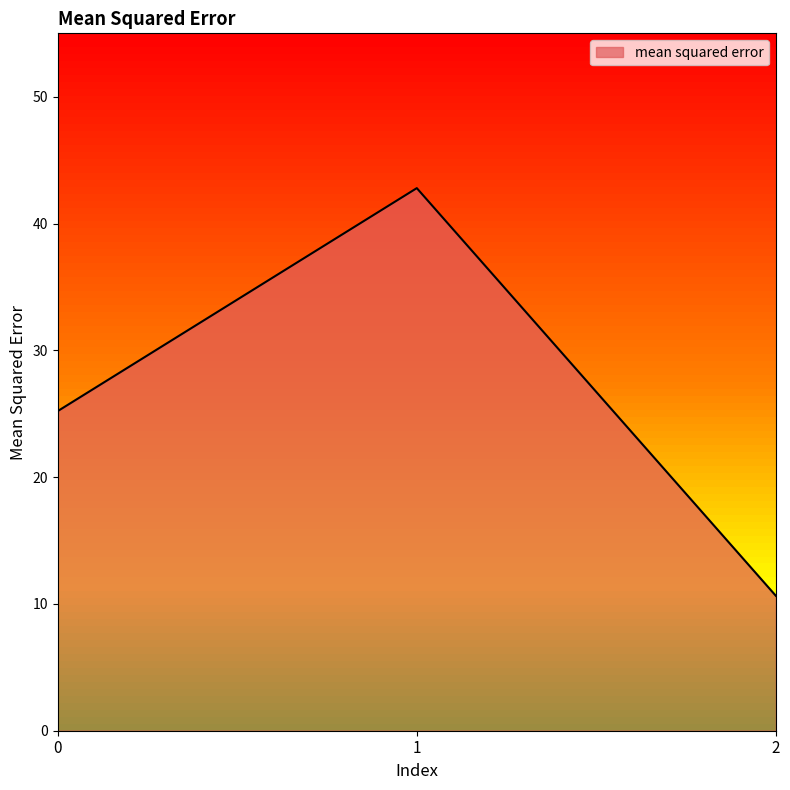

The value at 1 is 19.5. True or false?

False